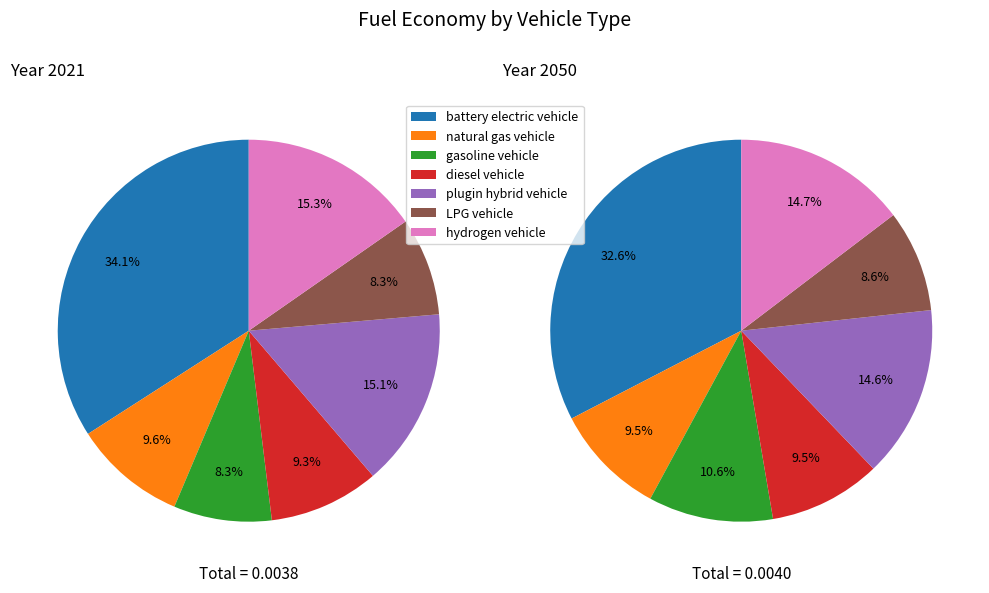

Is 4 the majority of the pie?

No